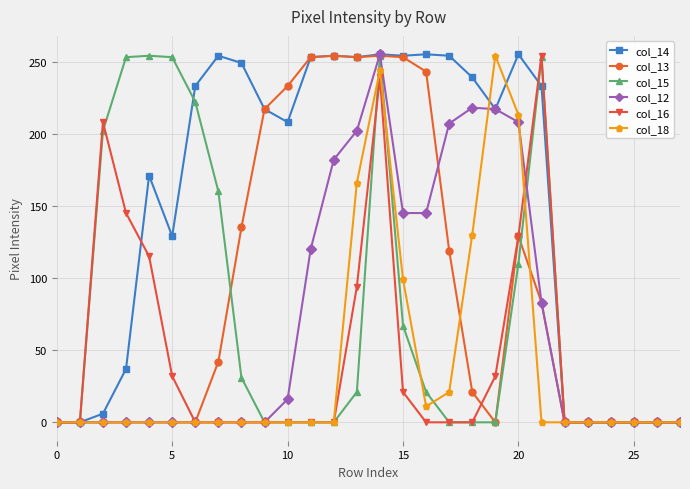

Does the chart have visible grid lines?

Yes